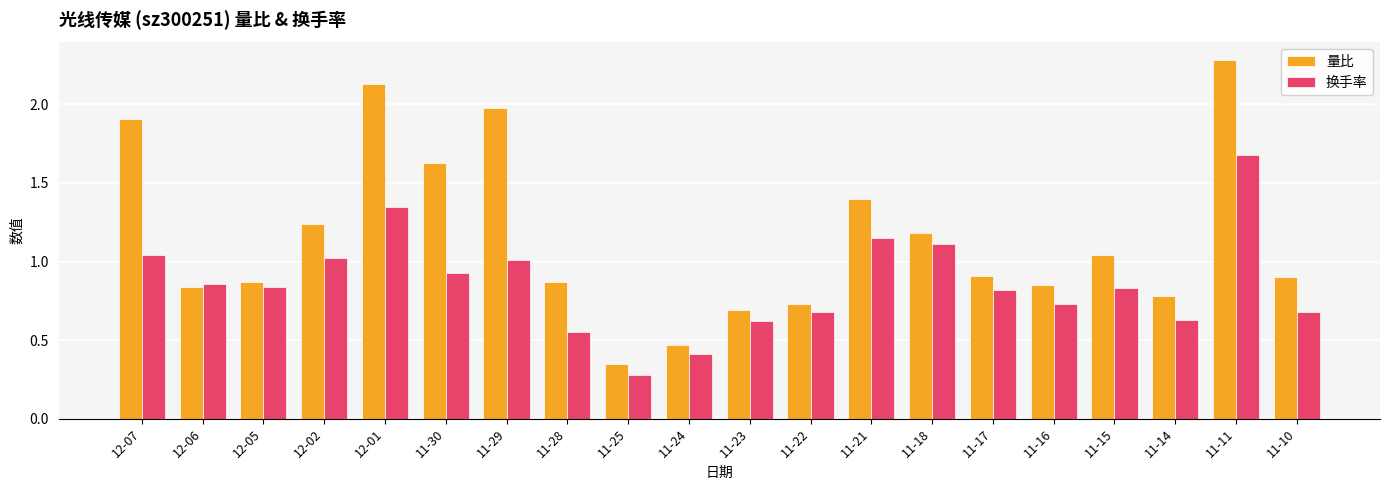

What is the sum of all 量比 values?

23.1